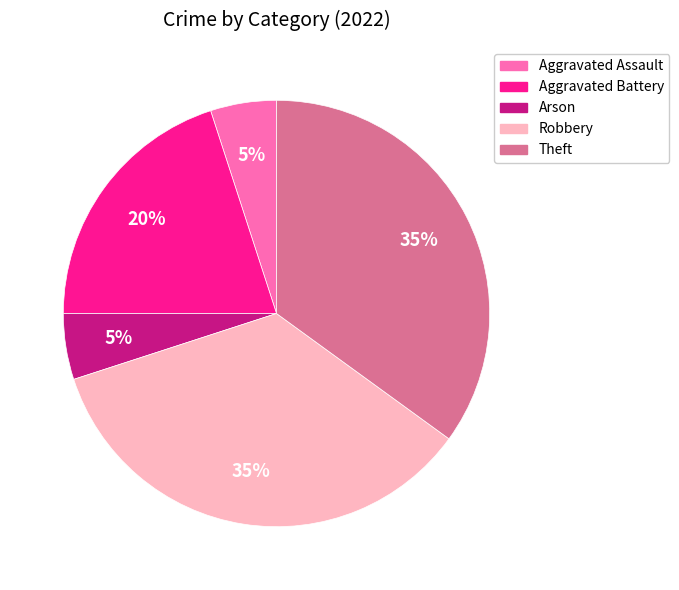

To the nearest percent, what portion does Arson represent?

5%